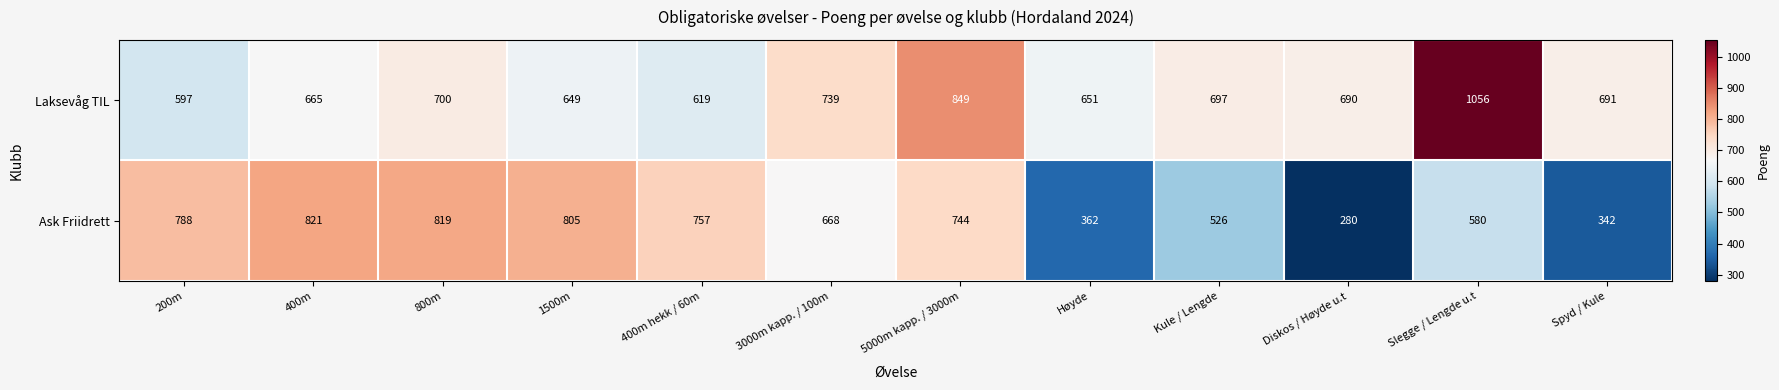

At how many categories does at least one series exceed 654?

11